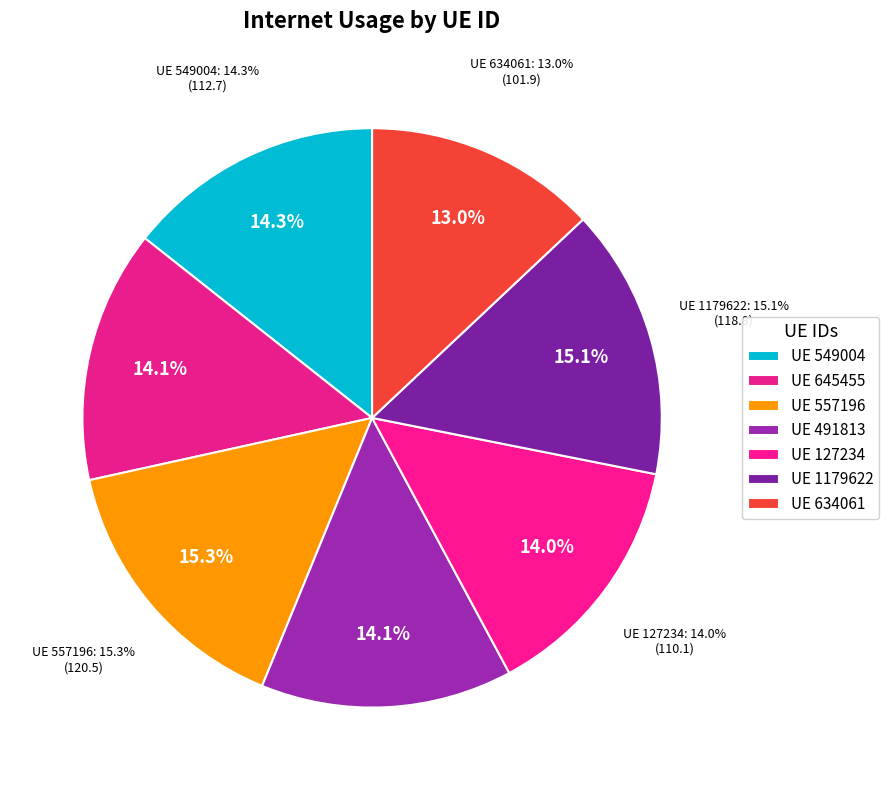

Is the sum of 127234 and 1179622 greater than half?

No